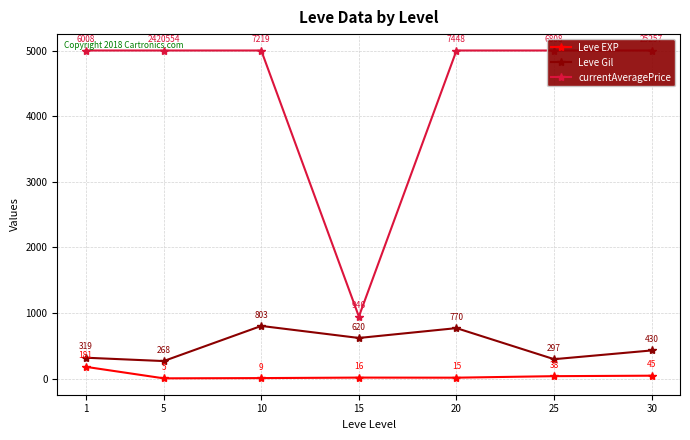

Between 1 and 25, which is larger?

1